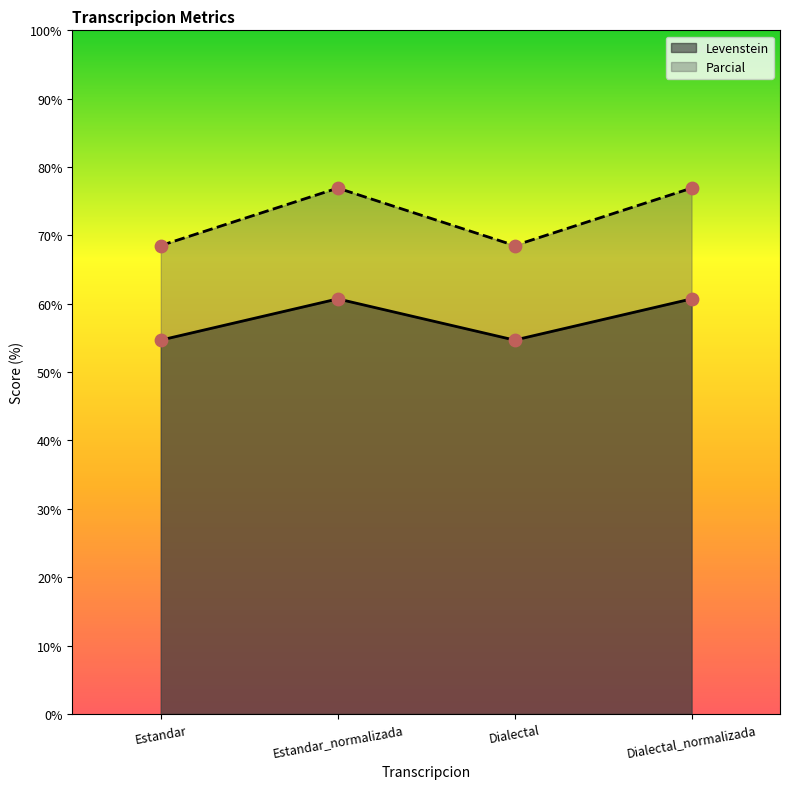

What are all the series names shown in the legend?

Levenstein, Parcial